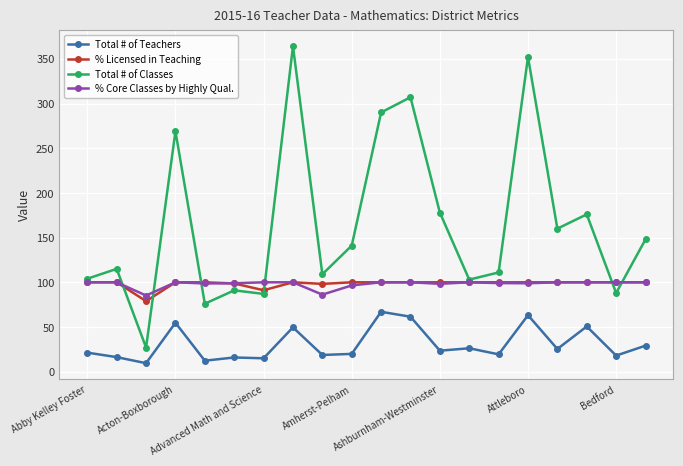

What is the value of the % Licensed in Teaching point at the 17th from the left?

100.0